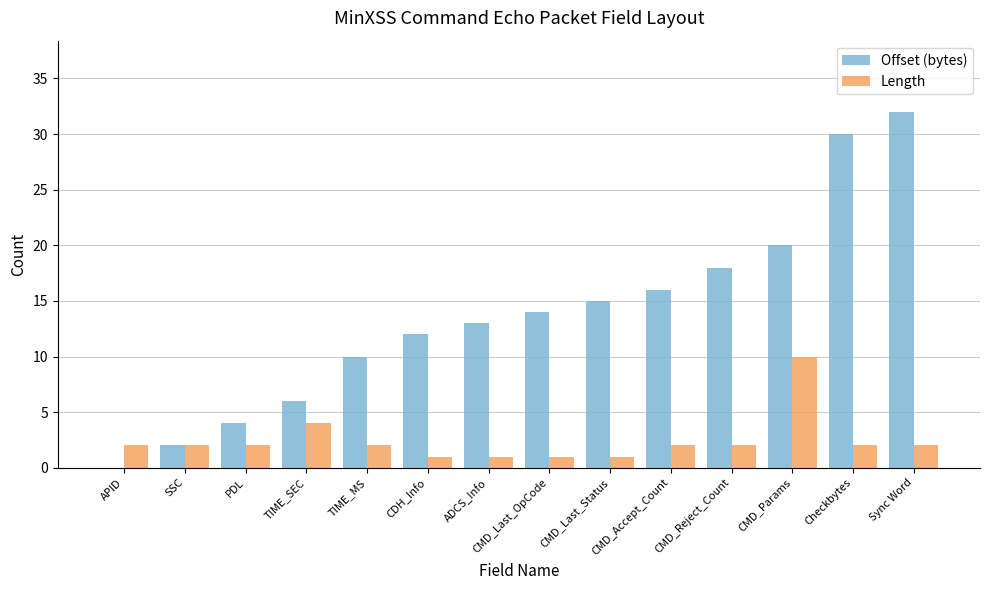

The Length series shows 2 at Sync Word. True or false?

True